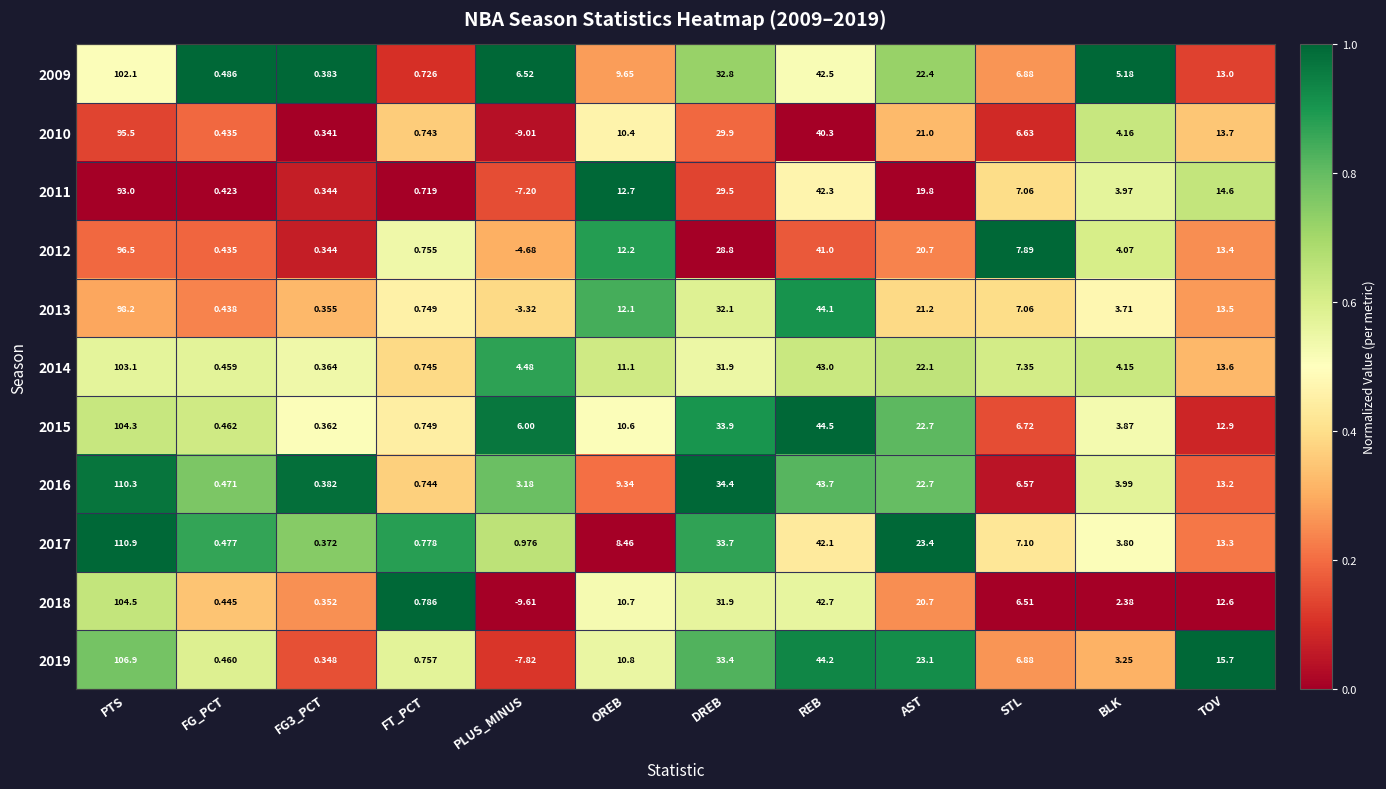

Between FT_PCT and REB, which series saw the biggest shift?

2015